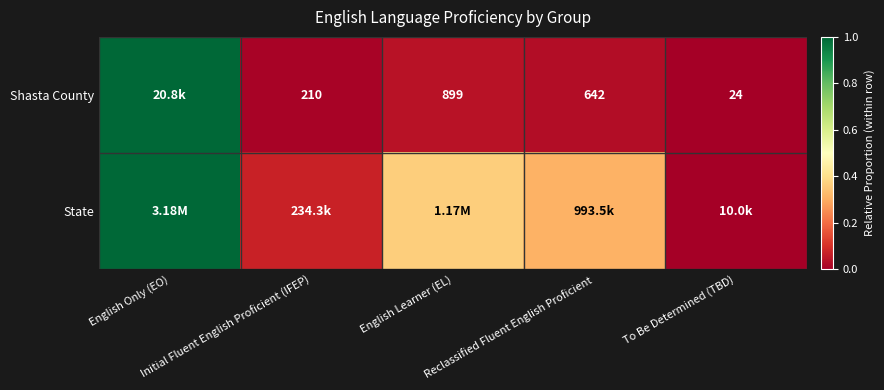

Which series changed the most between Reclassified Fluent English Proficient and To Be Determined (TBD)?

State